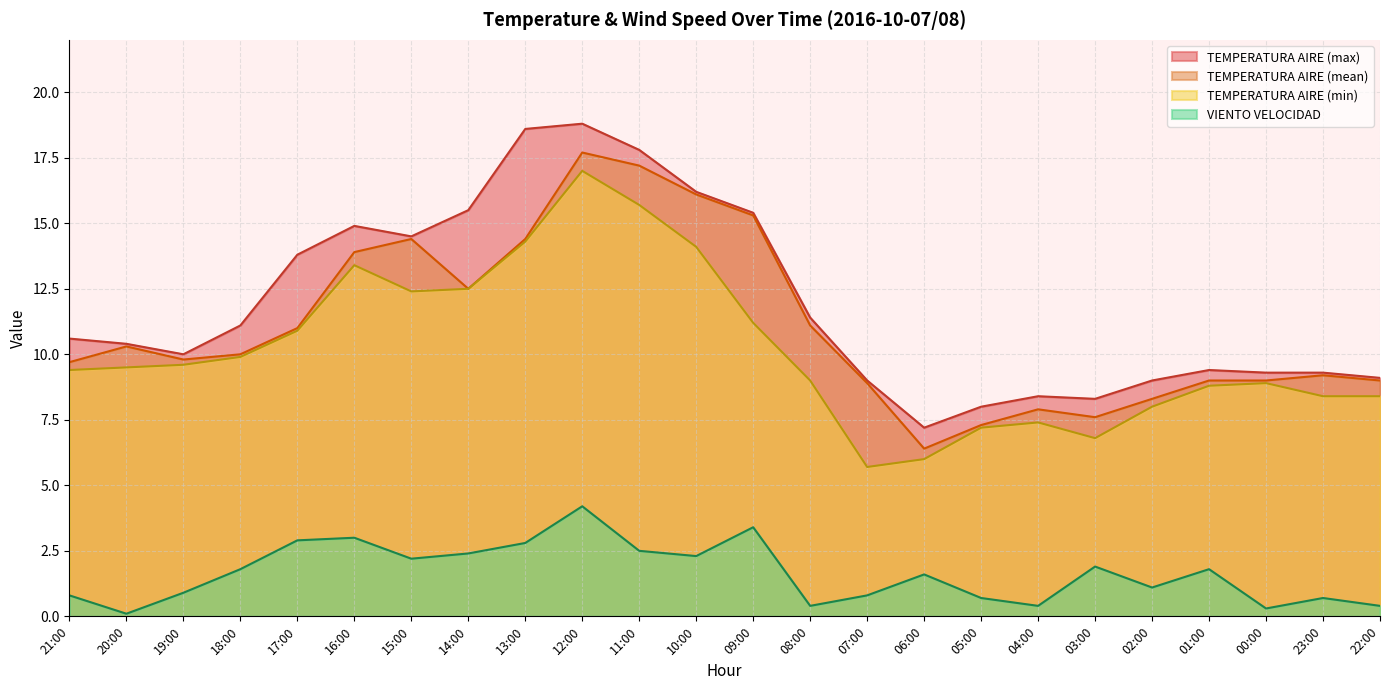

What is the difference between the highest and lowest values at 11:00?

15.3